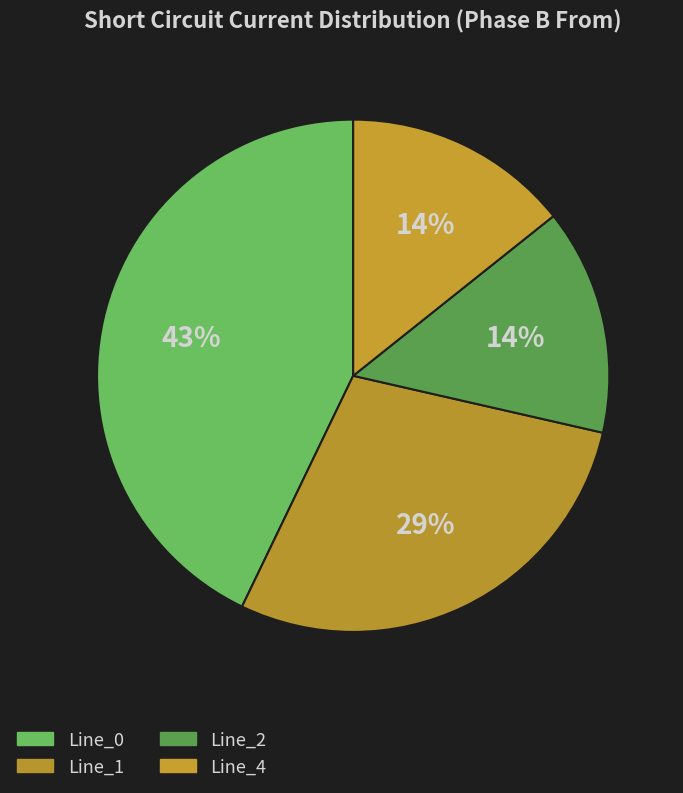

To the nearest percent, what is the combined percentage of Line_4 and Line_2?

29%